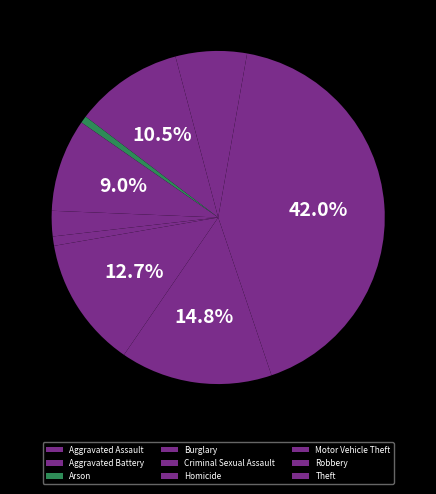

How many slices are in this pie chart?

9